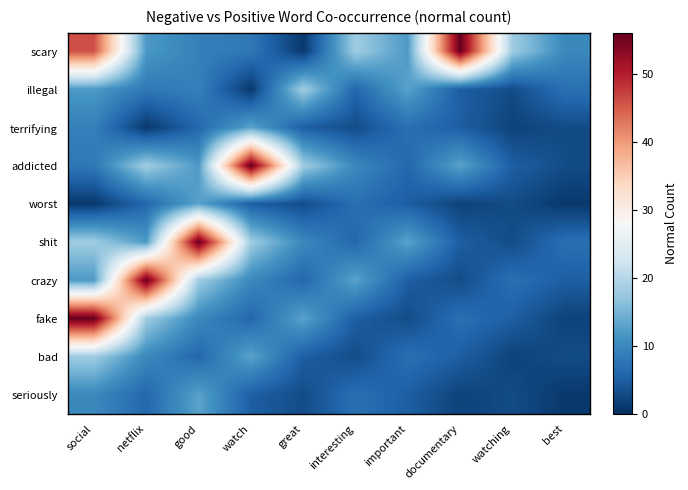

How many data points does each series have?

10